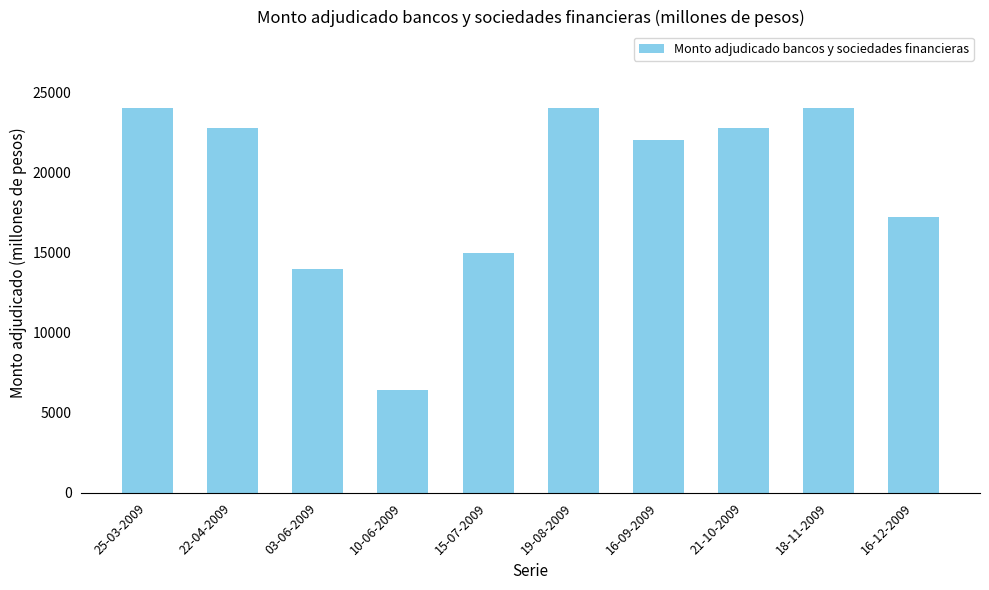

Is it true that the value at 22-04-2009 is 37406?

False